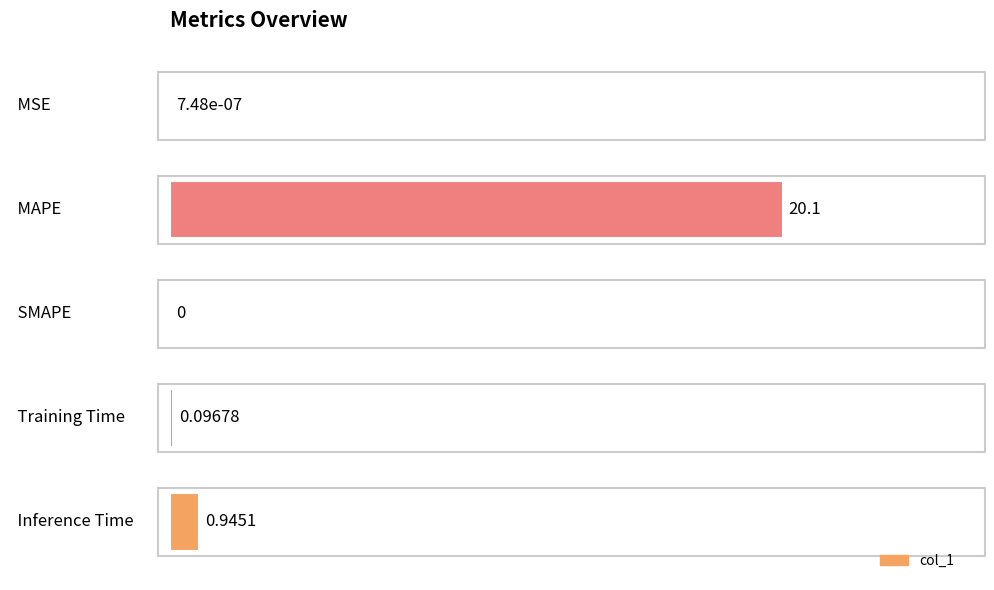

Count the number of categories in the chart.

5